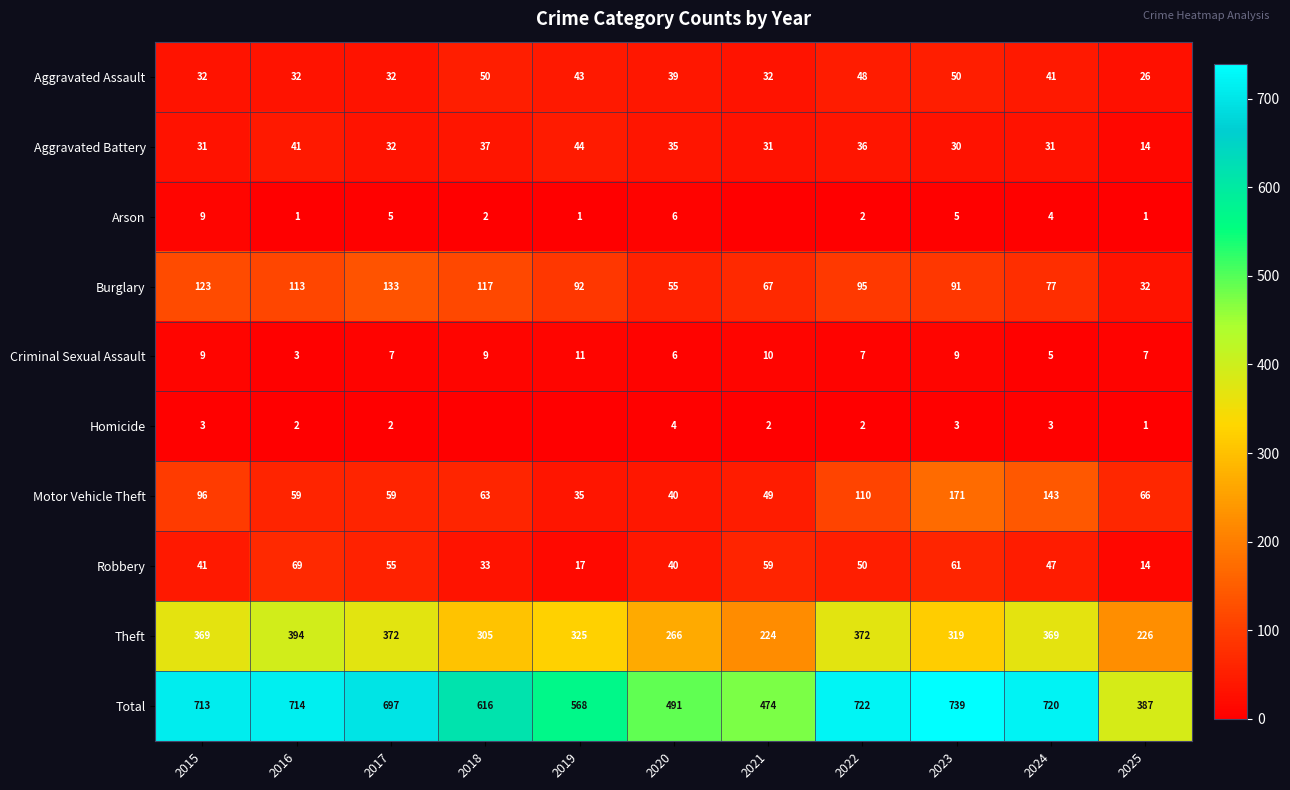

Which series changed the most between 2016 and 2020?

Total